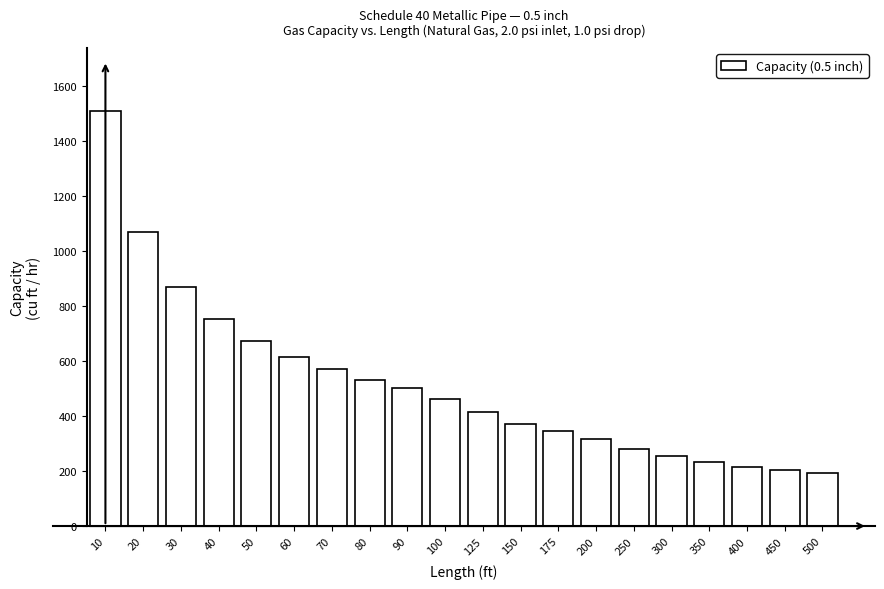

Reading left to right, extract all data points from this chart.

1510	1070	869	753	673	615	569	532	502	462	414	372	344	318	279	253	232	216	203	192